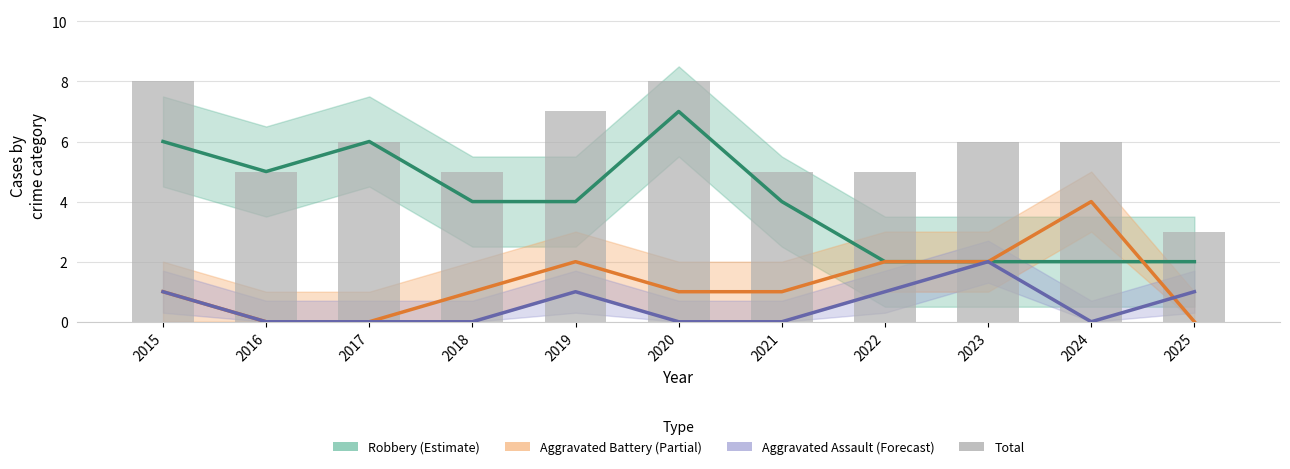

The Robbery series shows 2 at 2025. True or false?

True